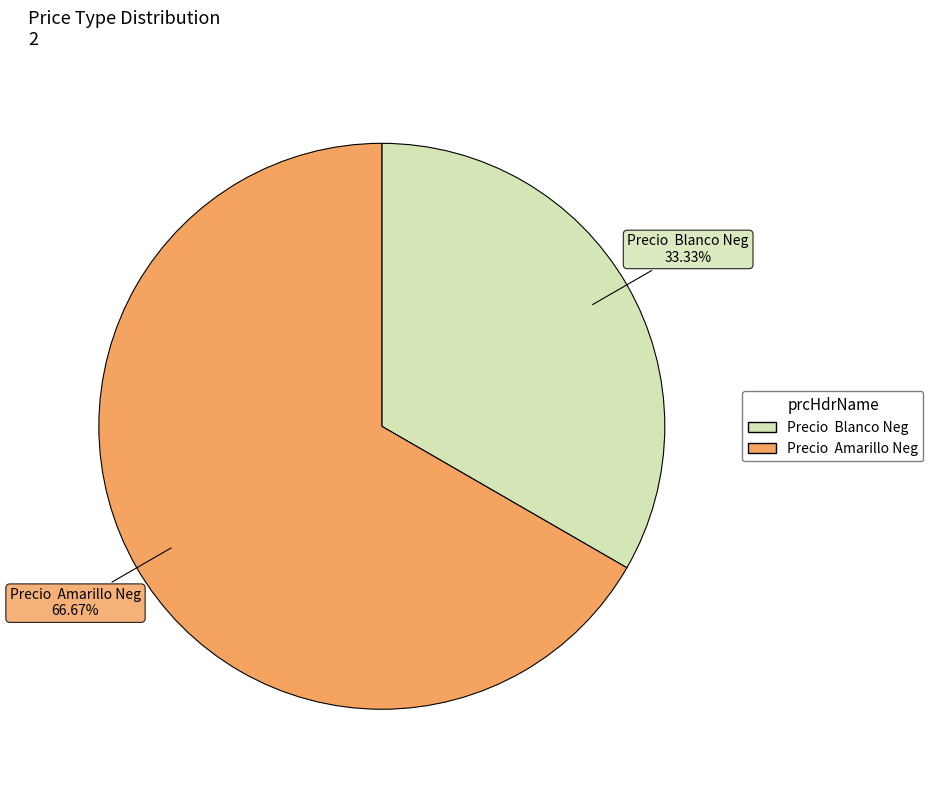

Between Precio Blanco Neg and Precio Amarillo Neg, which is larger?

Precio Amarillo Neg